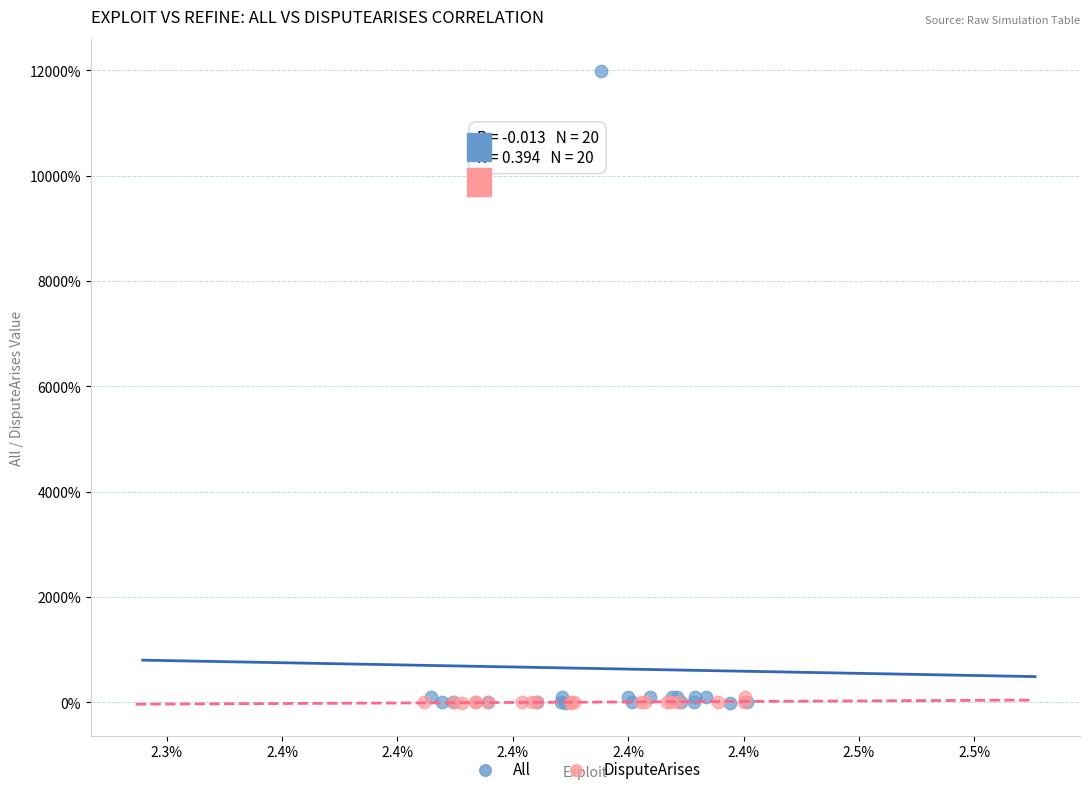

What are all the series names shown in the legend?

All, DisputeArises